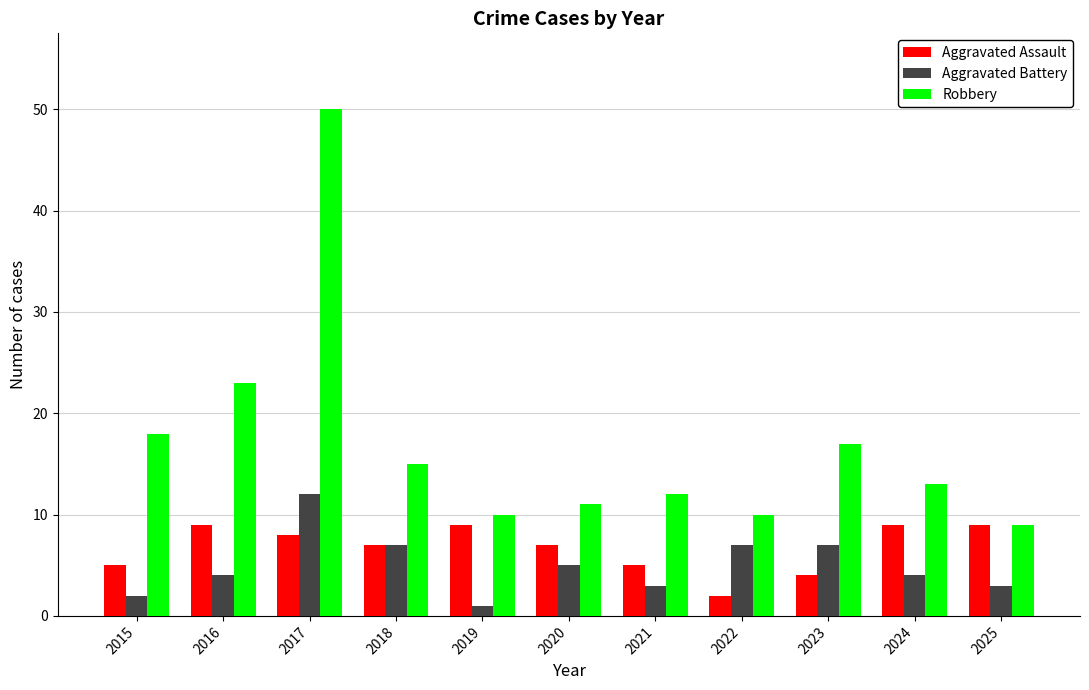

What are all the series names shown in the legend?

Aggravated Assault, Aggravated Battery, Robbery